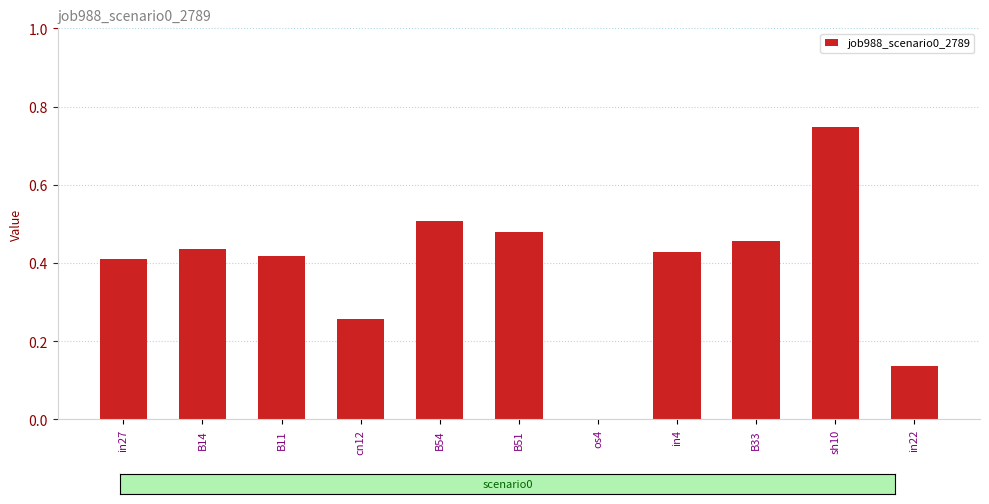

The value at in4 is 0.3. True or false?

False